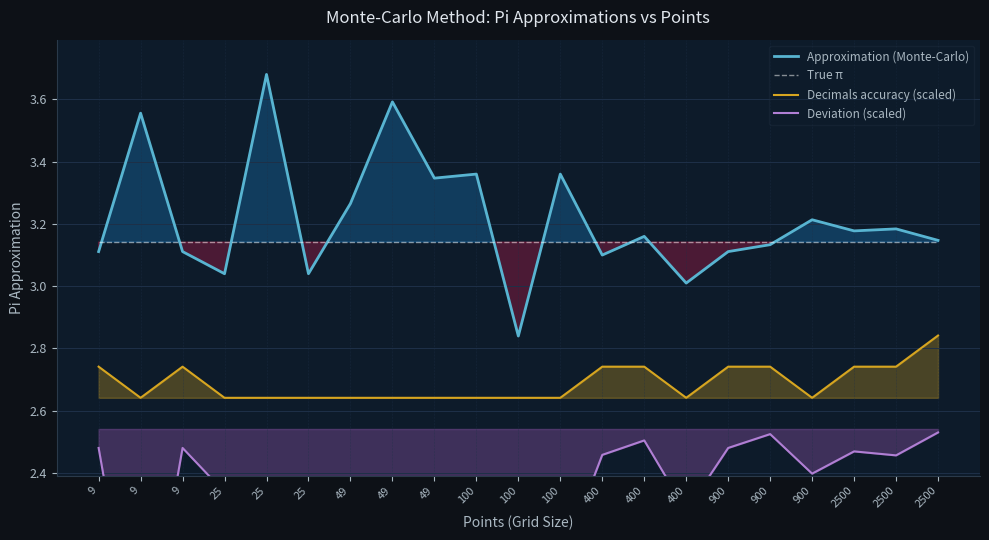

What is the sum of all True π values?

66.0